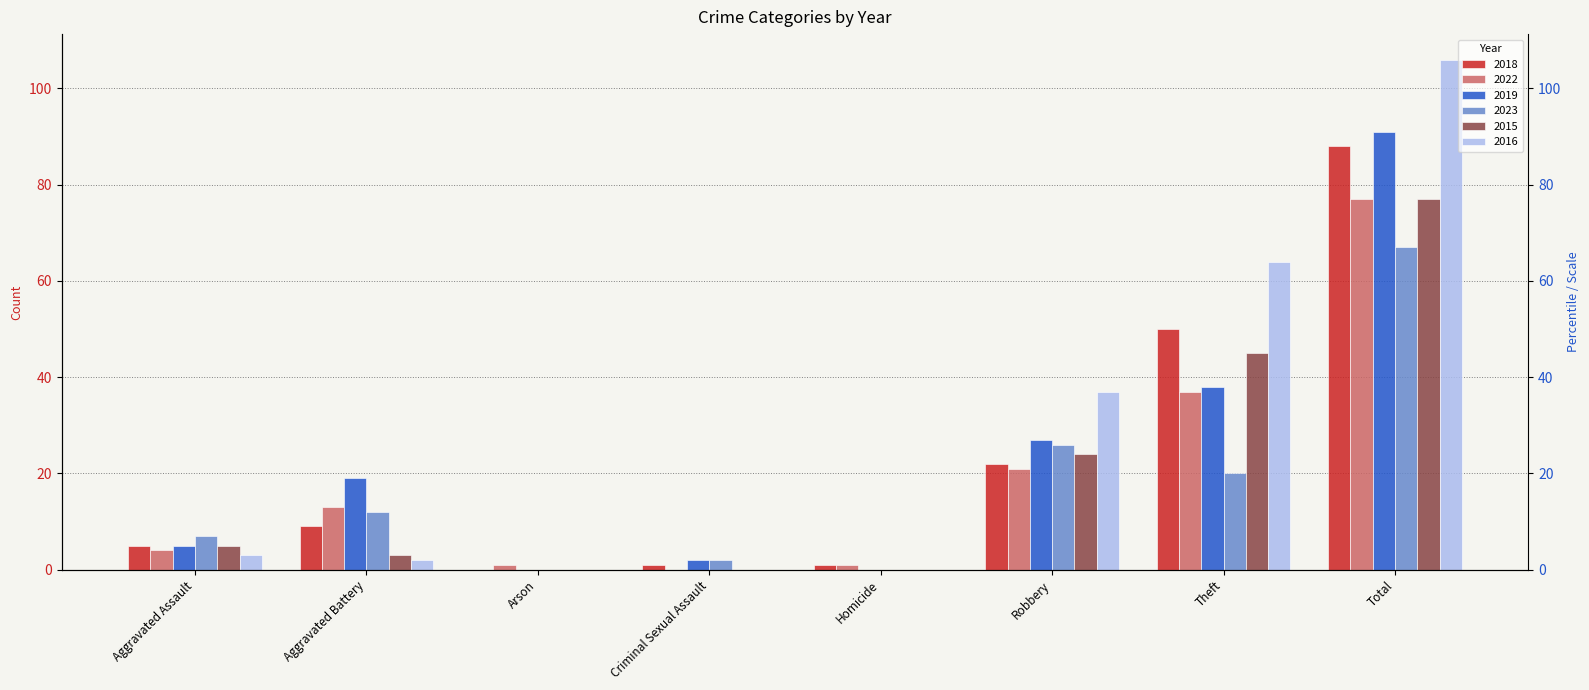

Between Aggravated Battery and Total, which is larger?

Total